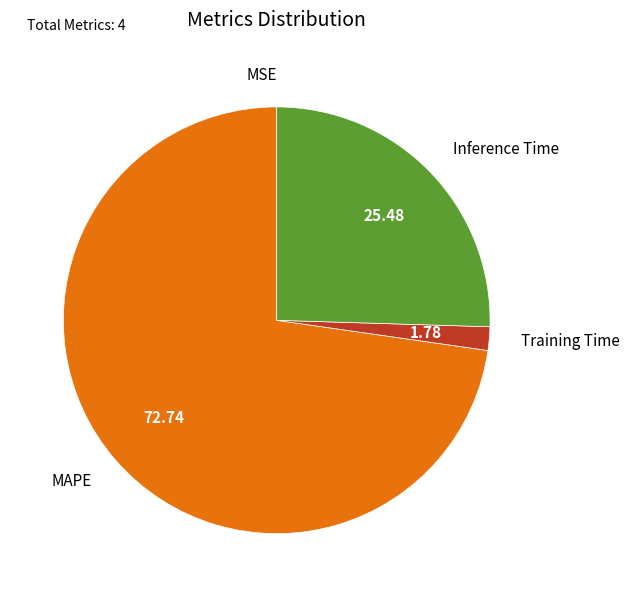

Which slice is the largest?

MAPE